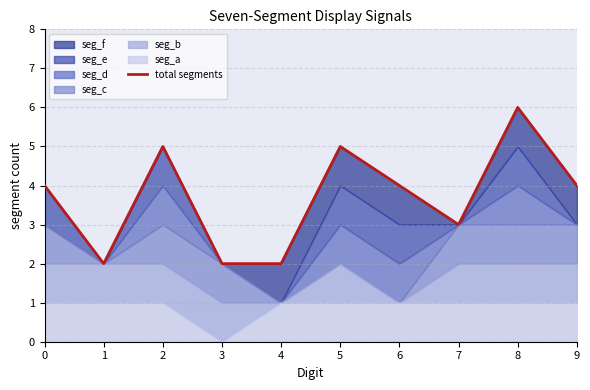

What is the value of the 1st point from the left?

4